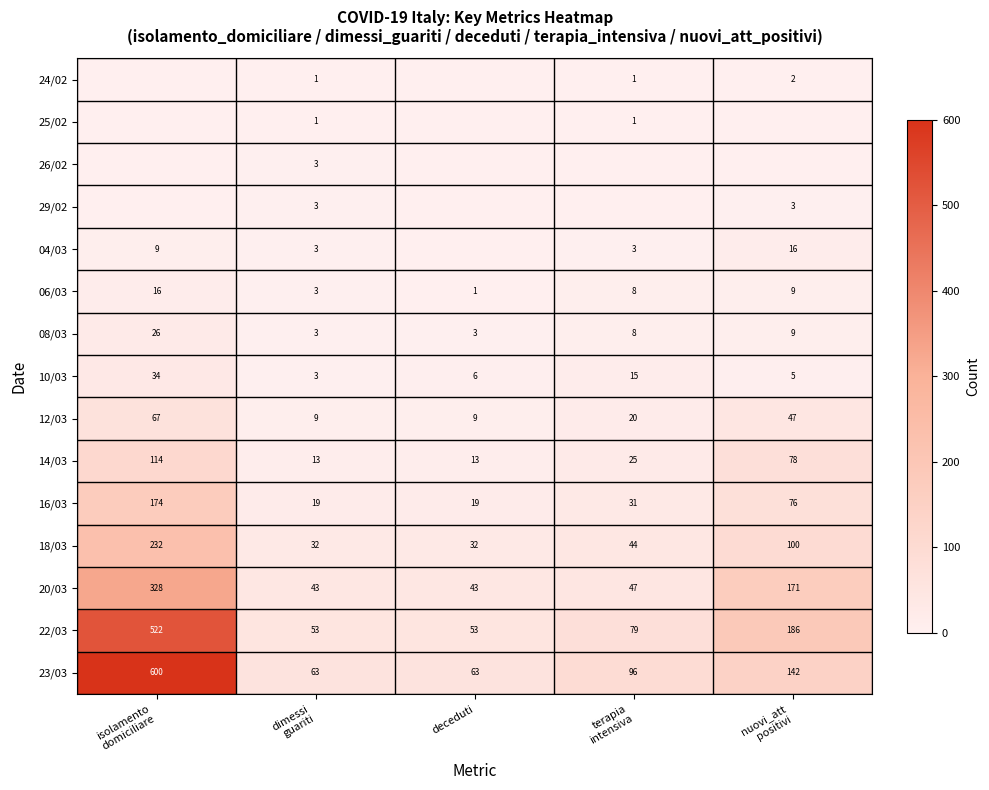

Is it true that 23/03 equals 36 at deceduti?

False